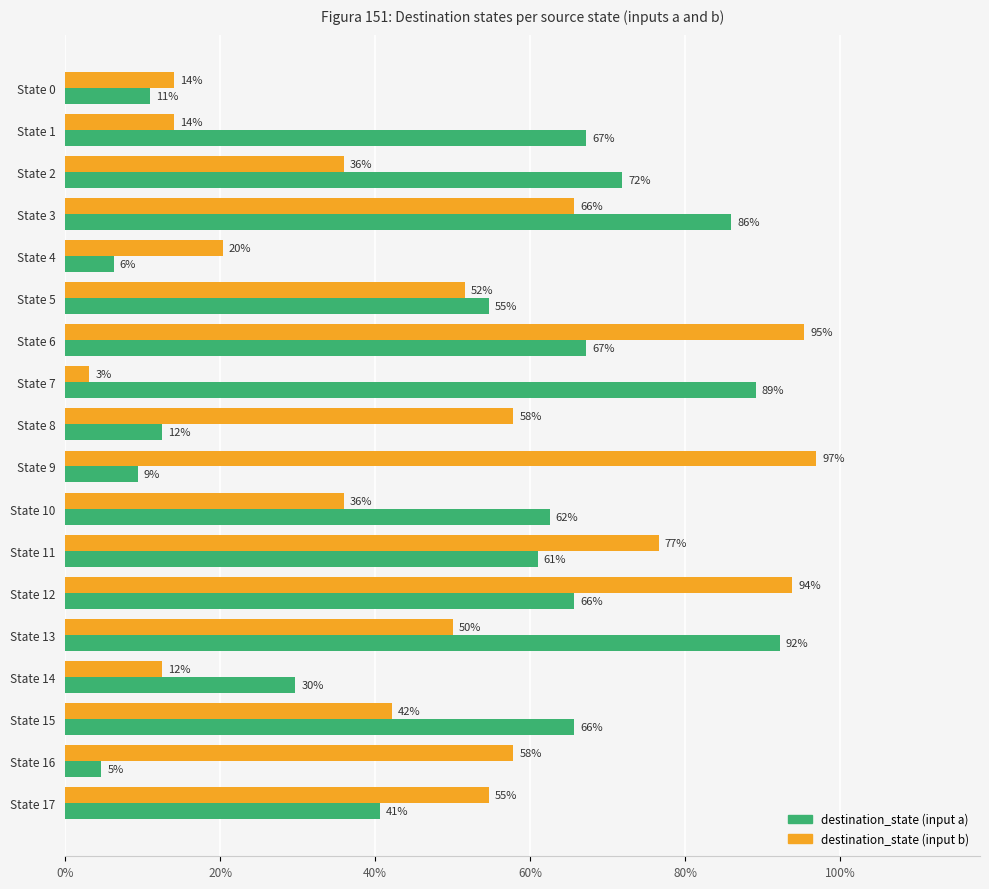

What are all the series names shown in the legend?

destination_state (input a), destination_state (input b)